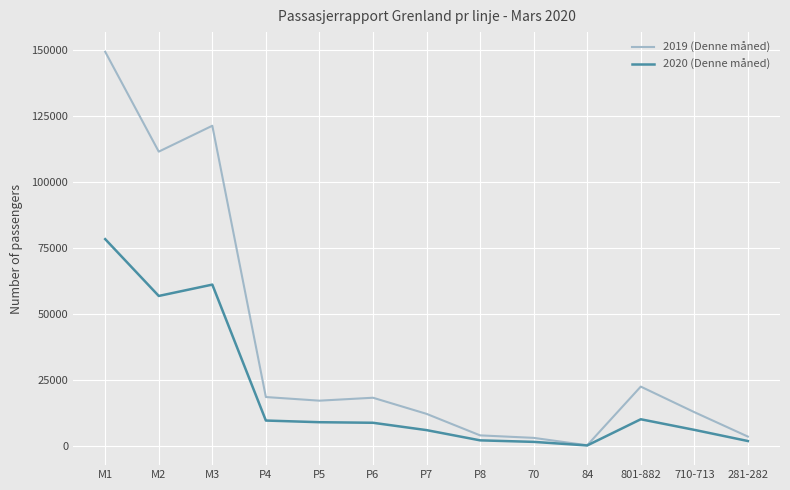

At which category does the chart reach its minimum across all series?

84